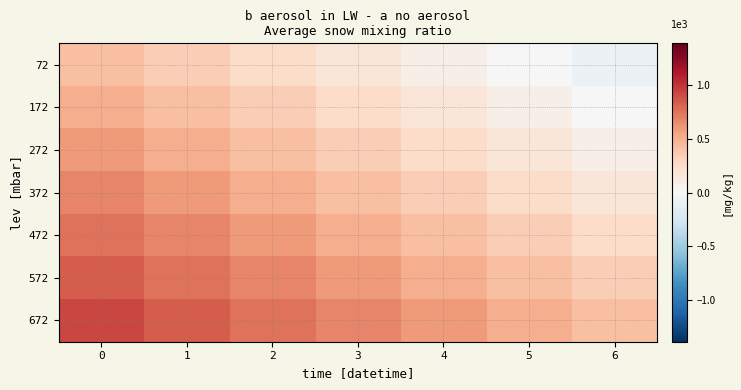

What is the total value across all series at 3?

2.9